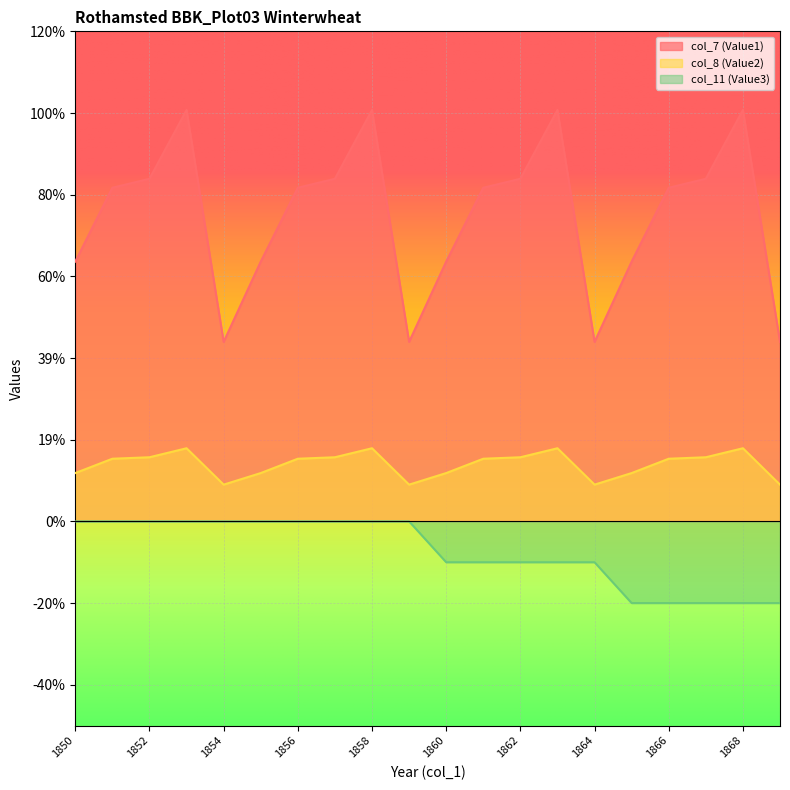

What is the value of the col_11 (Value3) point at the 19th from the left?

-0.2